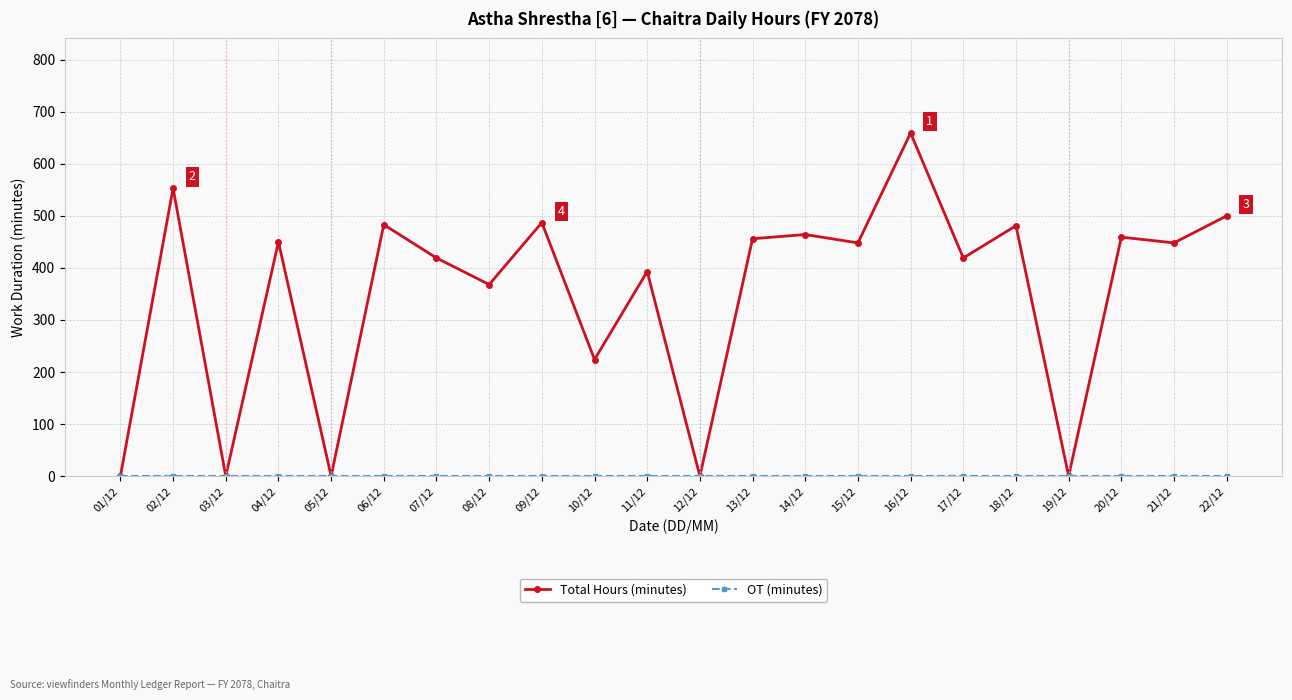

What position from the left is 19/12?

19